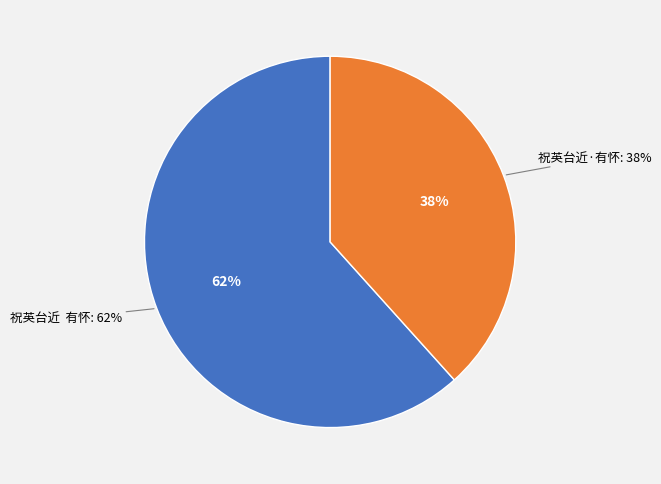

What portion of the pie excludes 祝英台近·有怀?

61.7%